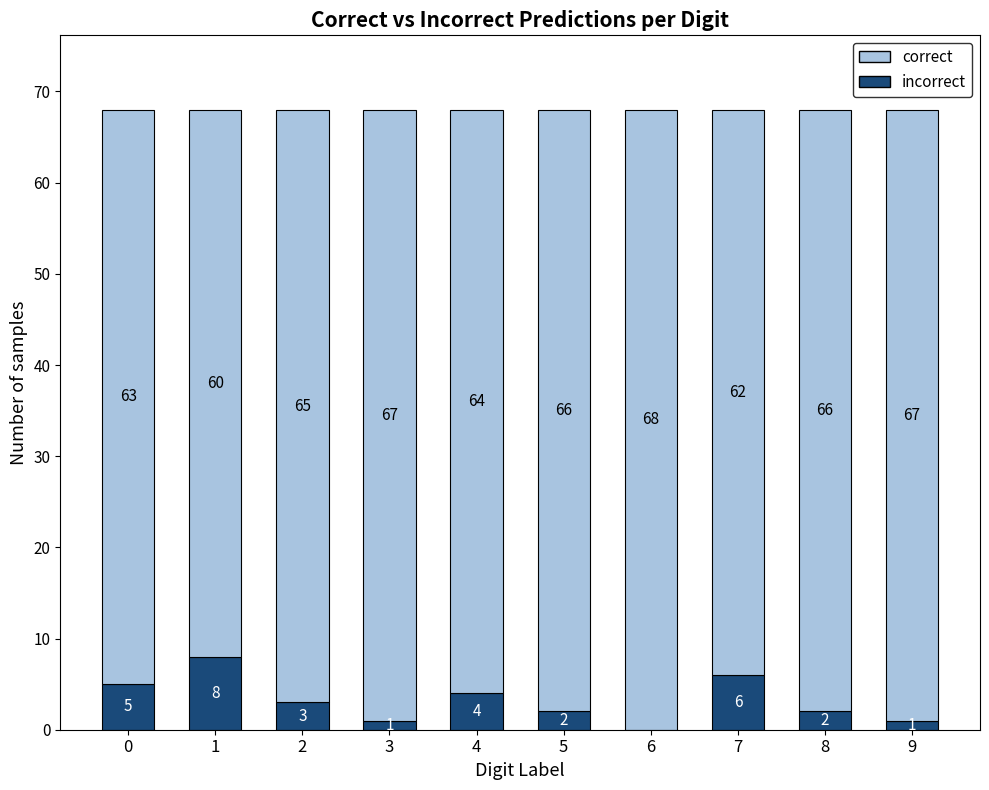

Are the bars horizontal?

No